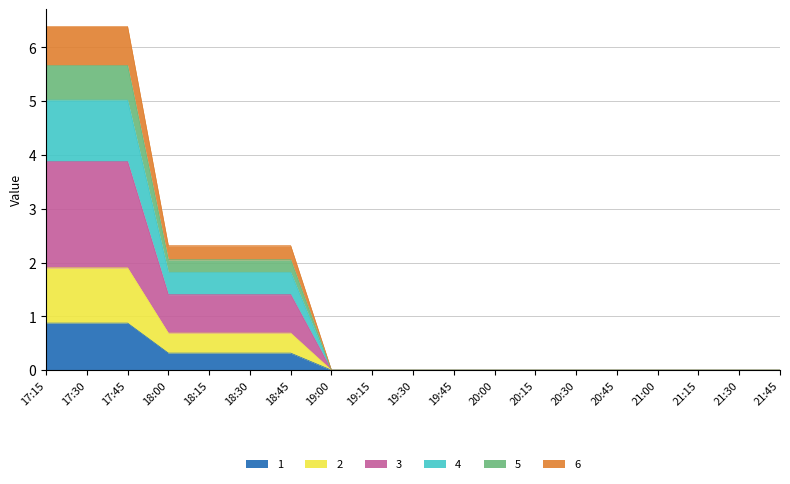

True or false: 6 and 4 intersect in this chart.

False